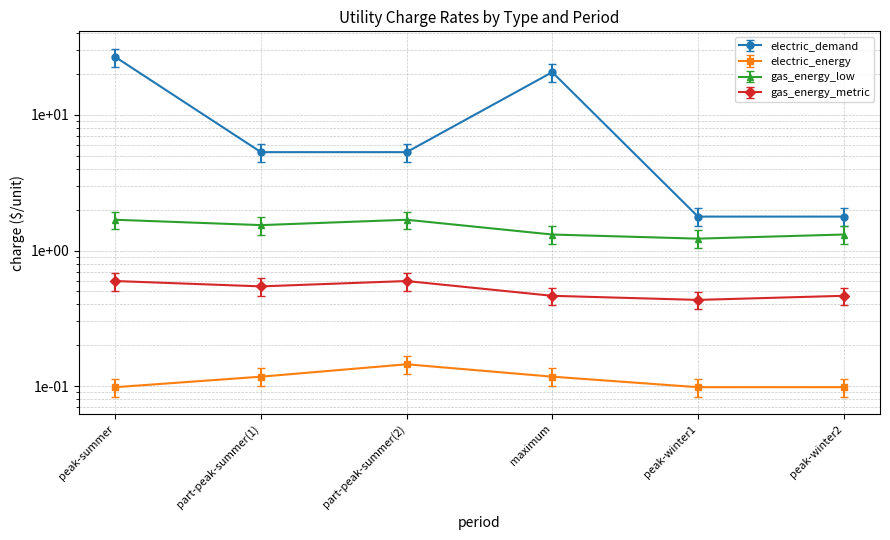

Is the value of gas_energy_metric at peak-summer greater than the value of electric_demand at part-peak-summer(2)?

No